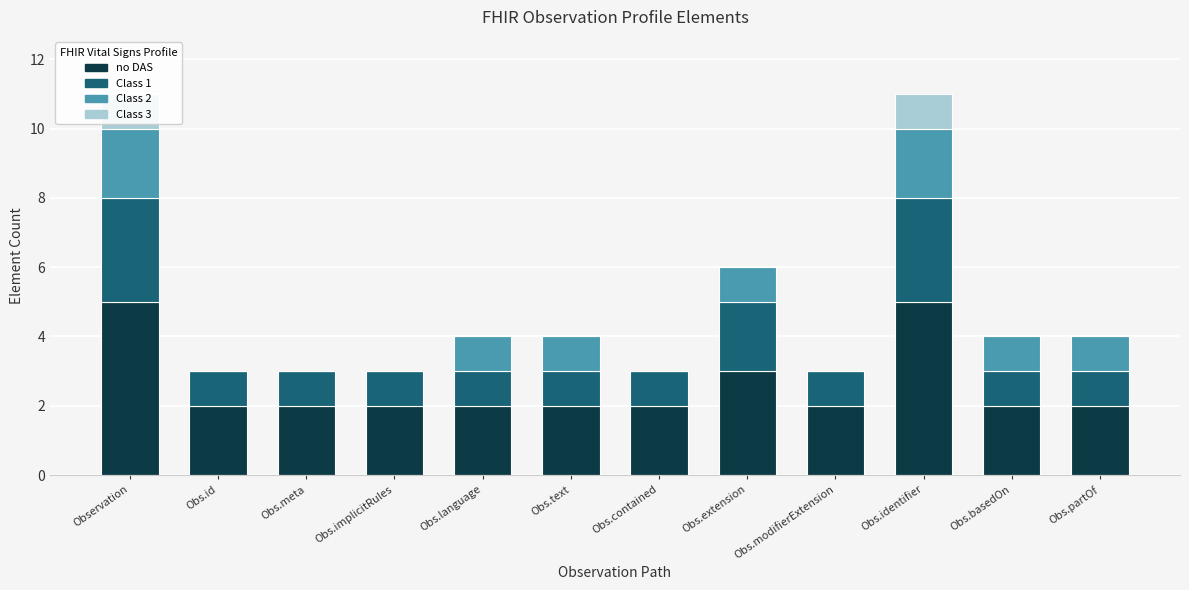

What is the label of the 9th bar from the left?

Obs.modifierExtension